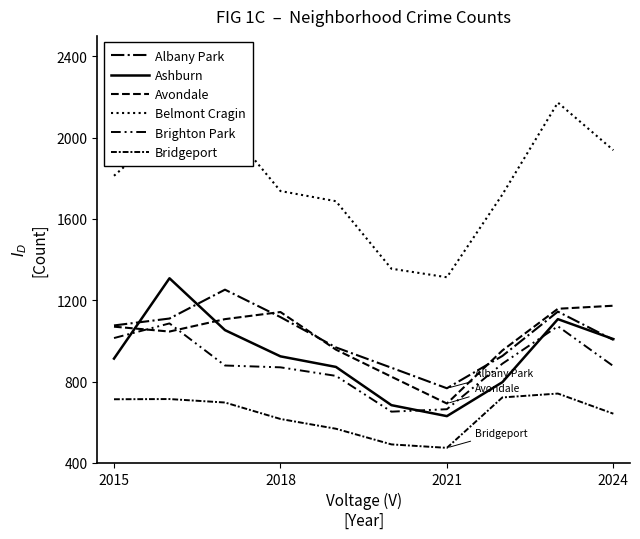

Does the chart have visible grid lines?

No